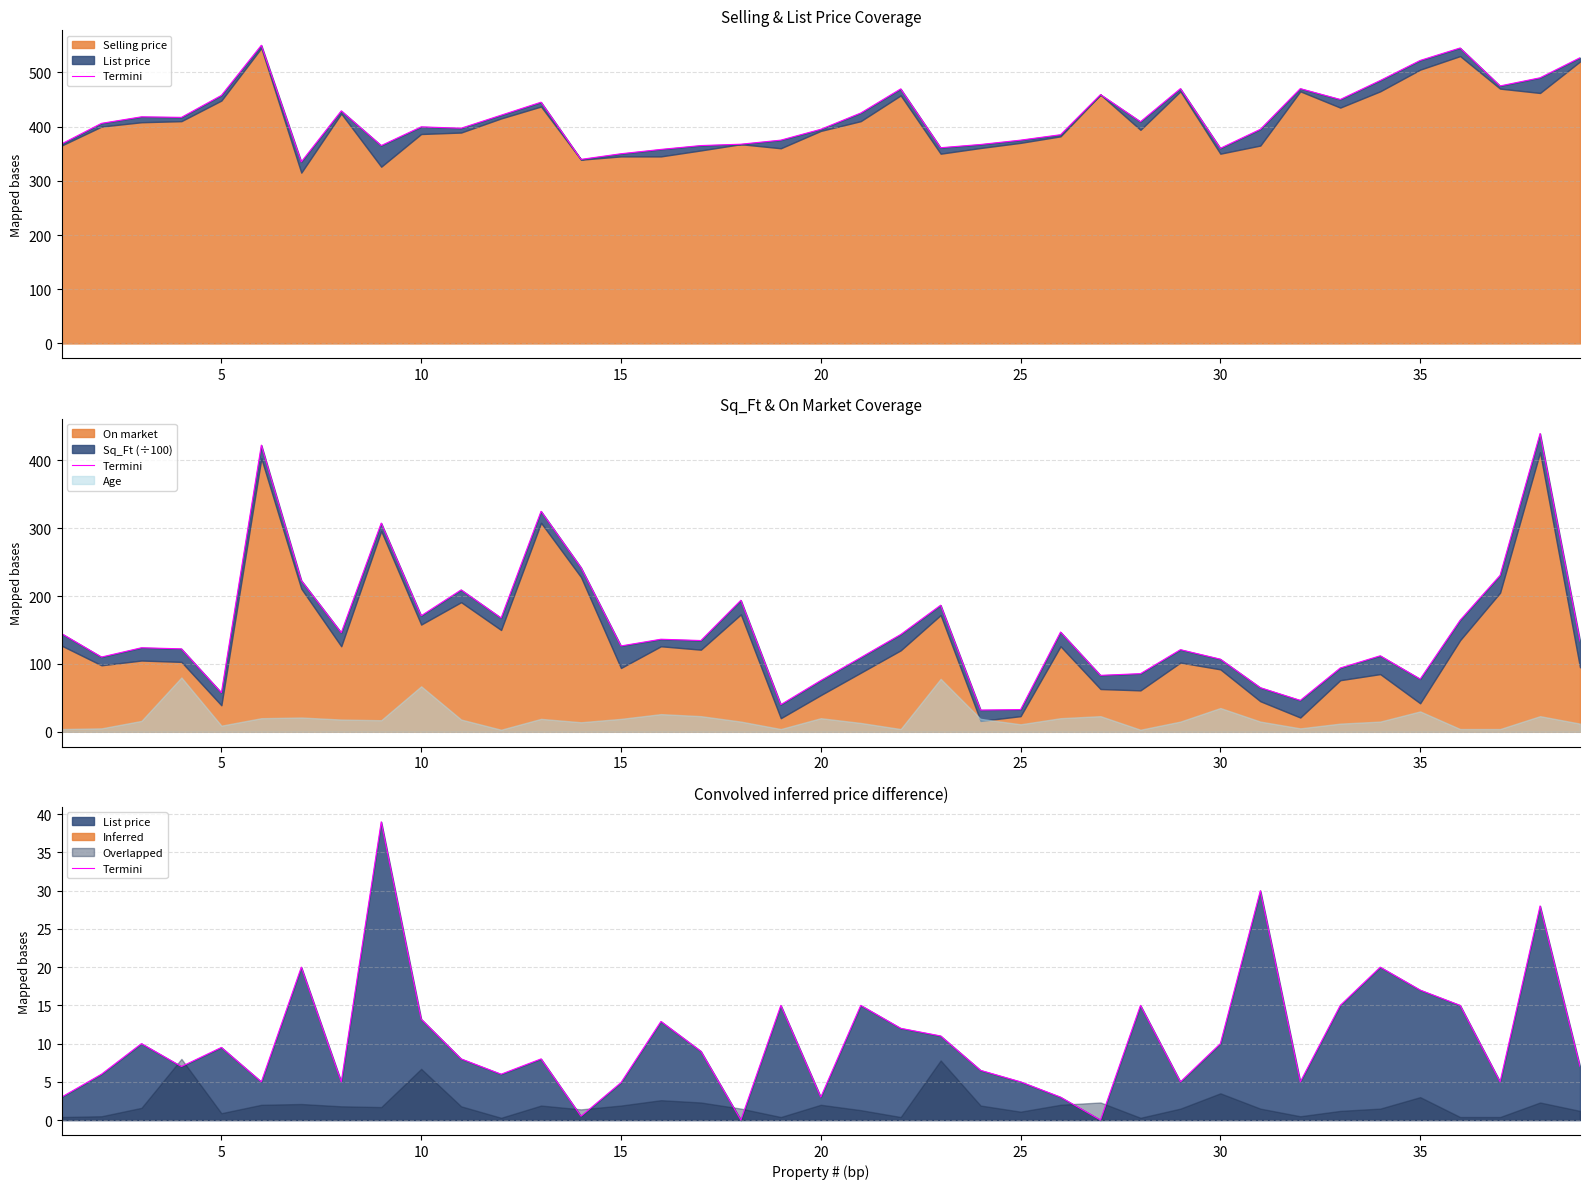

Is it true that the value at 31 is 6.7?

False